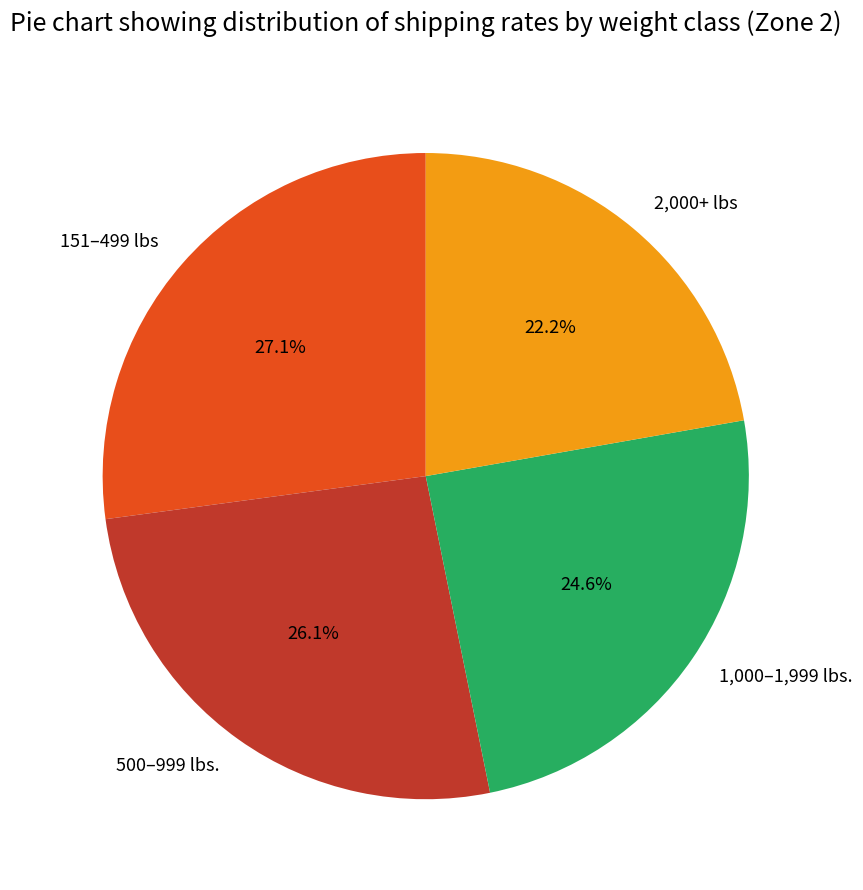

What is the largest slice in the pie chart?

151–499 lbs